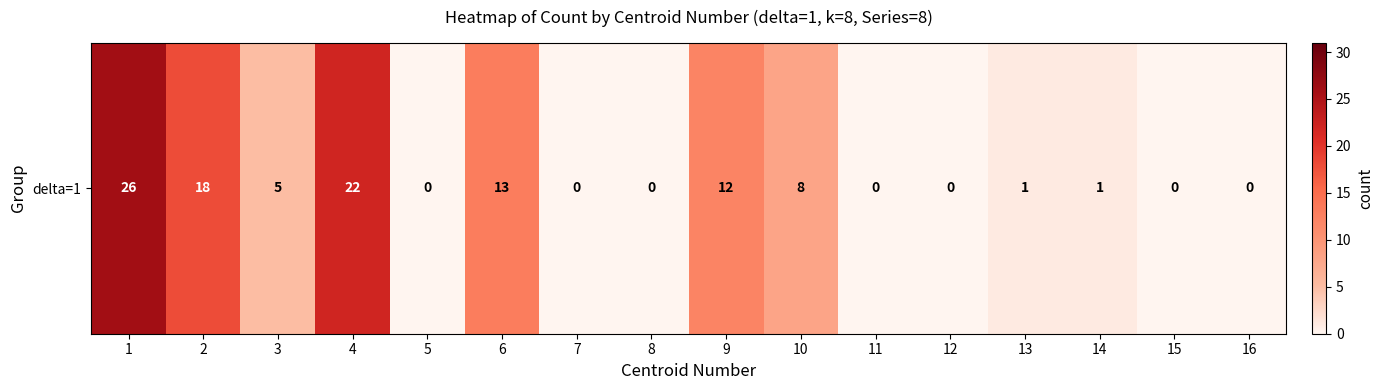

At which category does the chart reach its peak across all series?

1